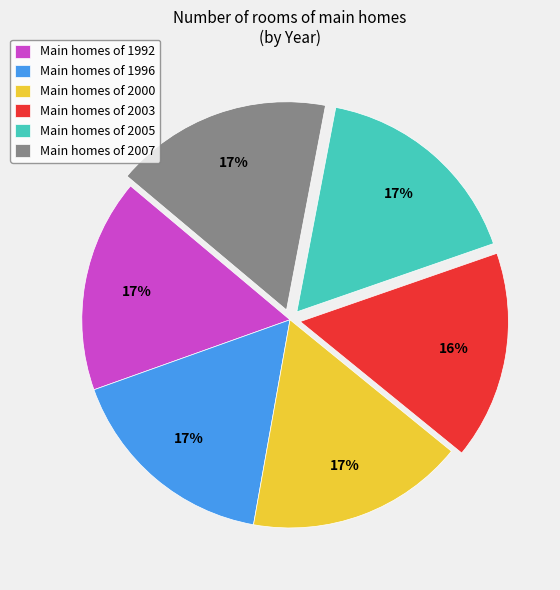

Count the number of slices in the pie.

6